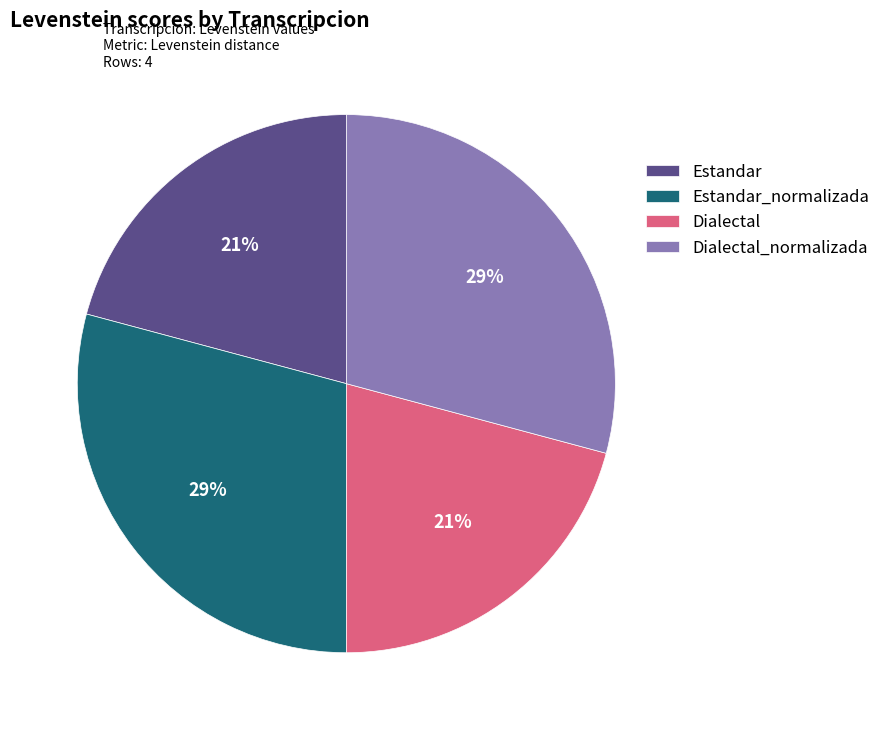

To the nearest percent, what is the combined percentage of Estandar and Dialectal?

42%